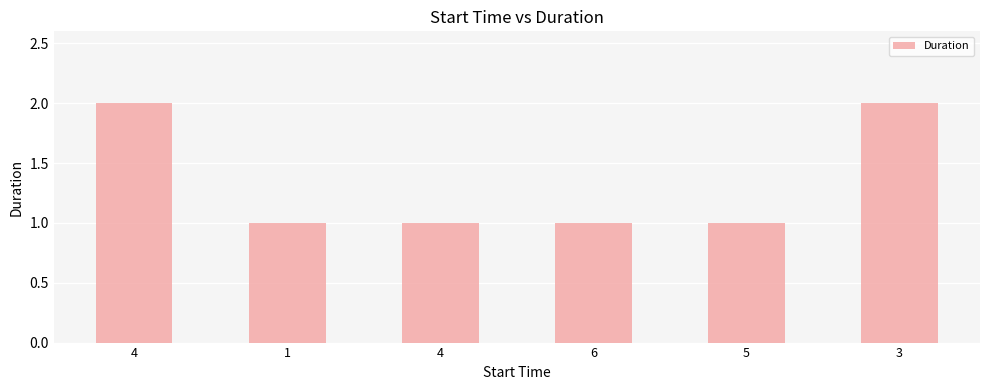

How many categories are shown in the chart?

6